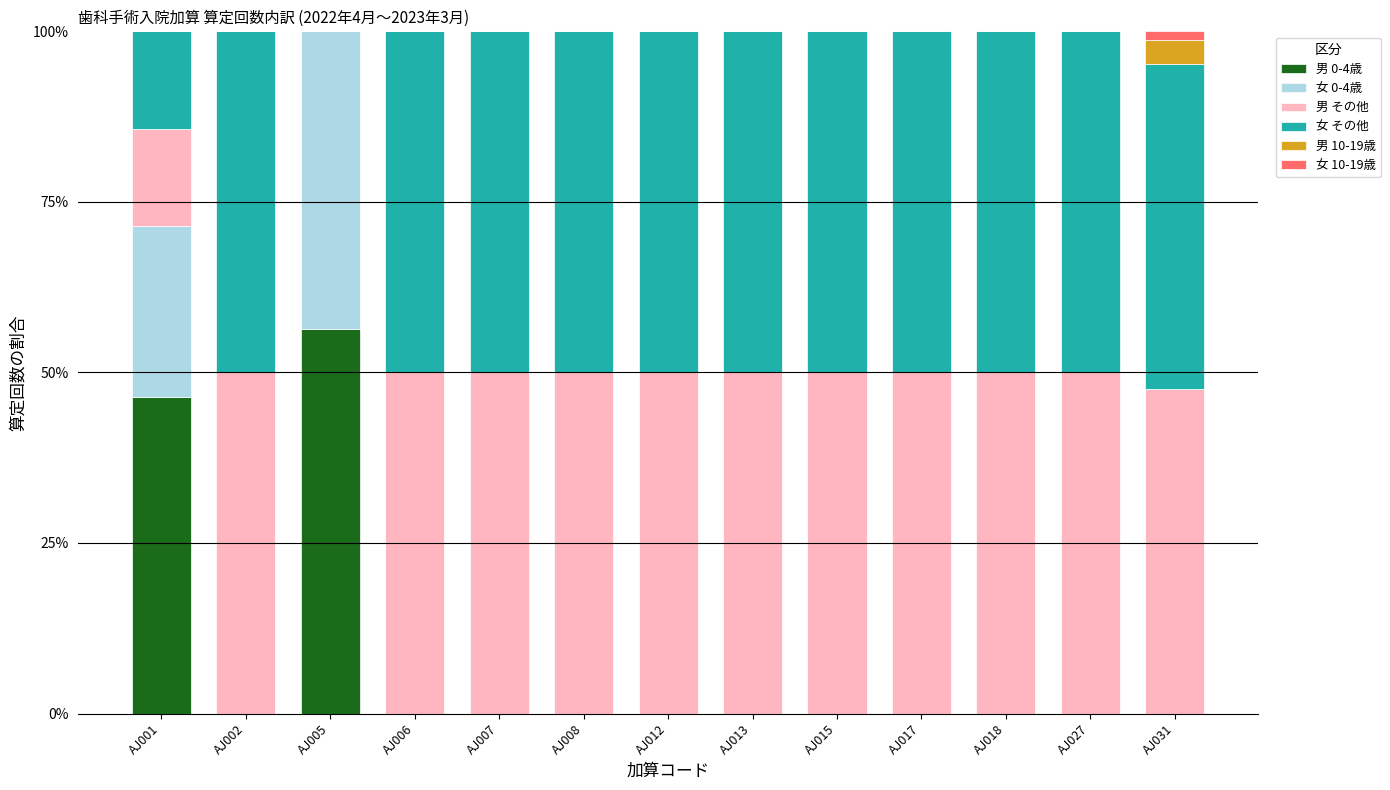

What is the total value across all series at AJ013?

100.0